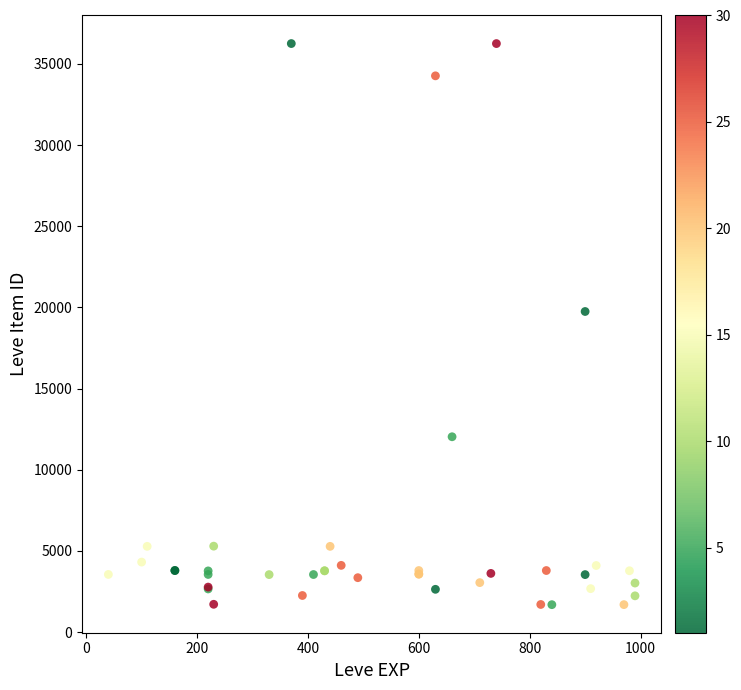

What Y value in the scatter plot is closest to 18967?

19744